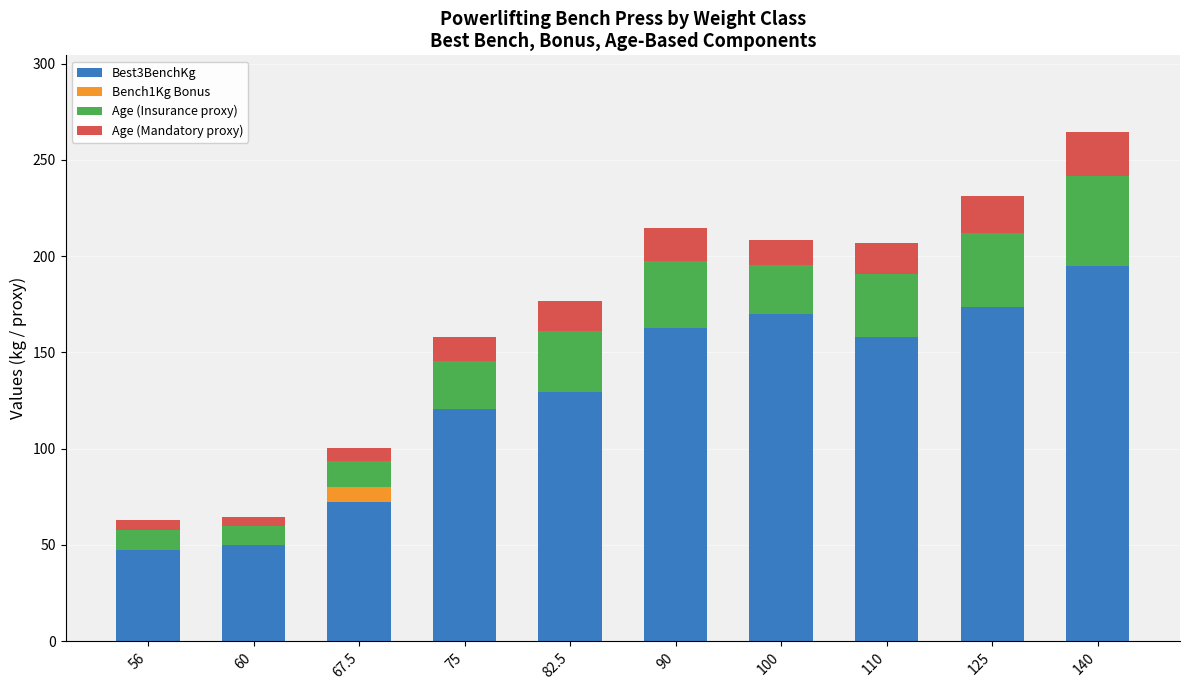

At which category is the sum across all series the highest?

140